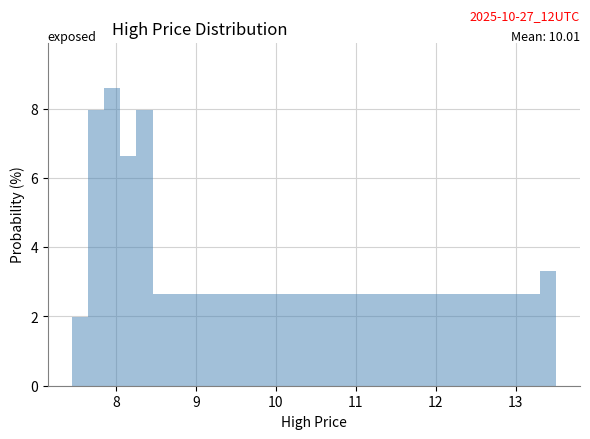

Around what value on the x-axis is the tallest bar? Give the approximate position of its centre, as read against the axis.

8.0